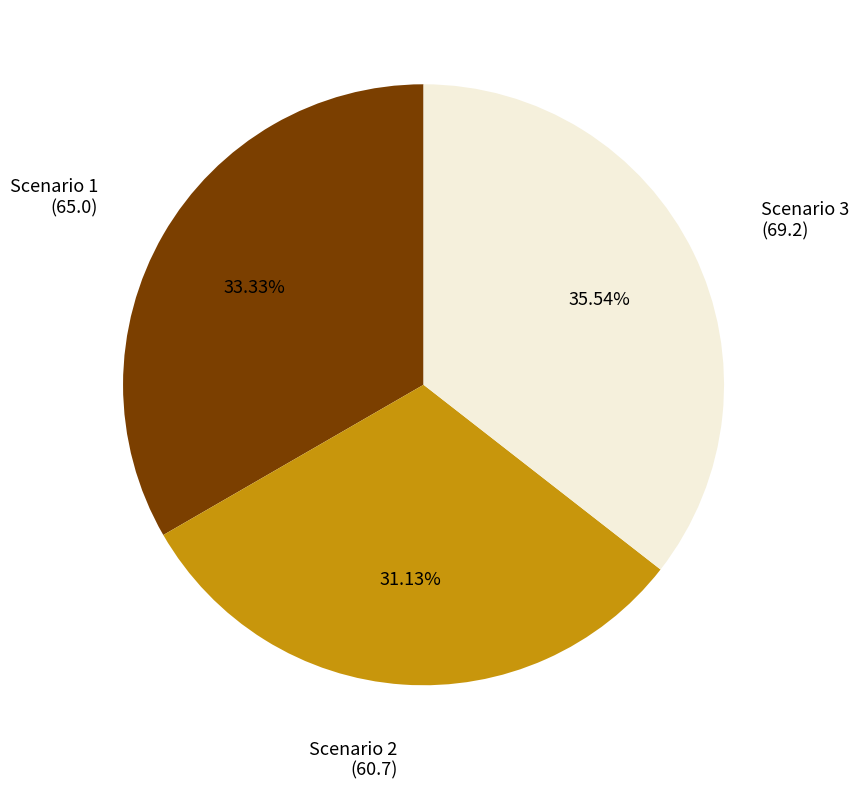

To the nearest percent, what is the difference between the Scenario 3 and Scenario 1 slice percentages?

2%